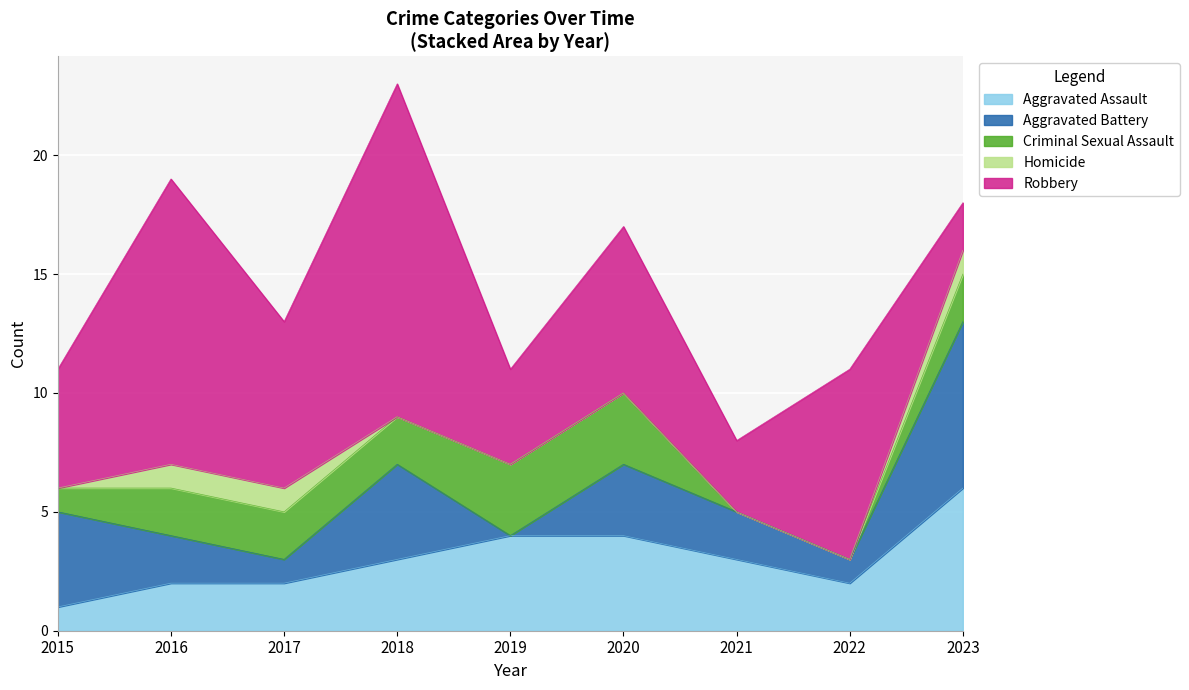

Is the value of Robbery at 2020 greater than the value of Aggravated Assault at 2015?

Yes